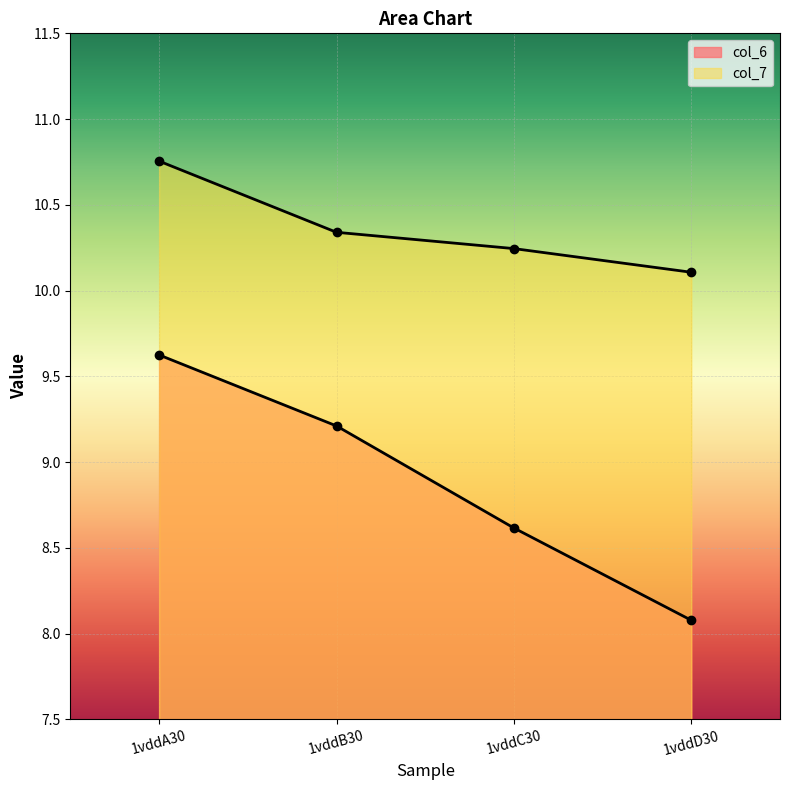

How many lines are shown in the chart?

2